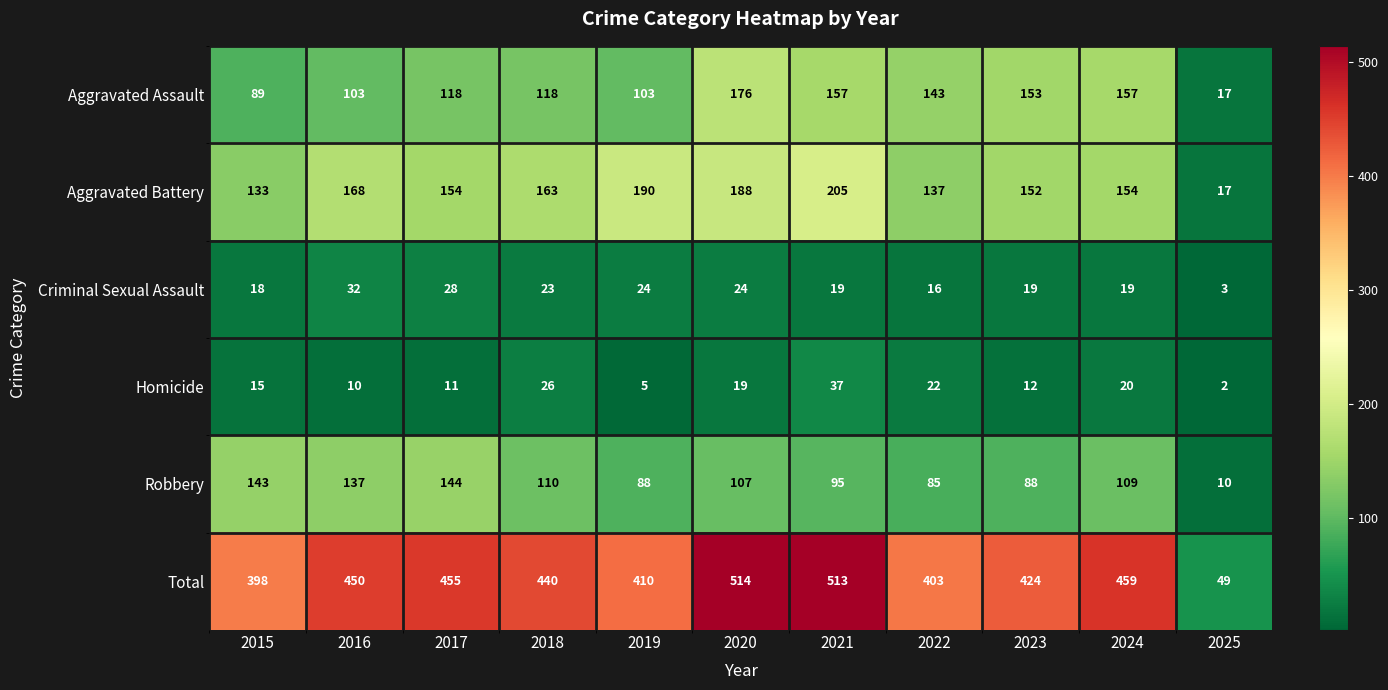

What is the minimum value for Aggravated Battery?

17